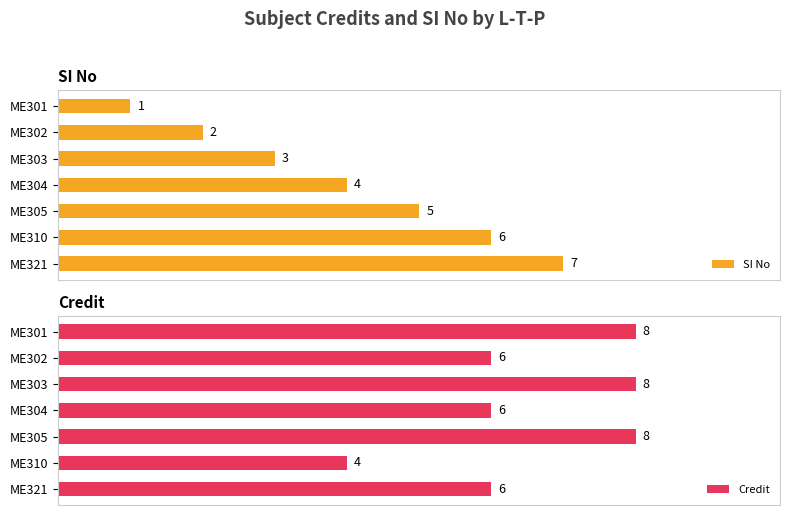

Which category has the lowest value in the Credit series?

ME310